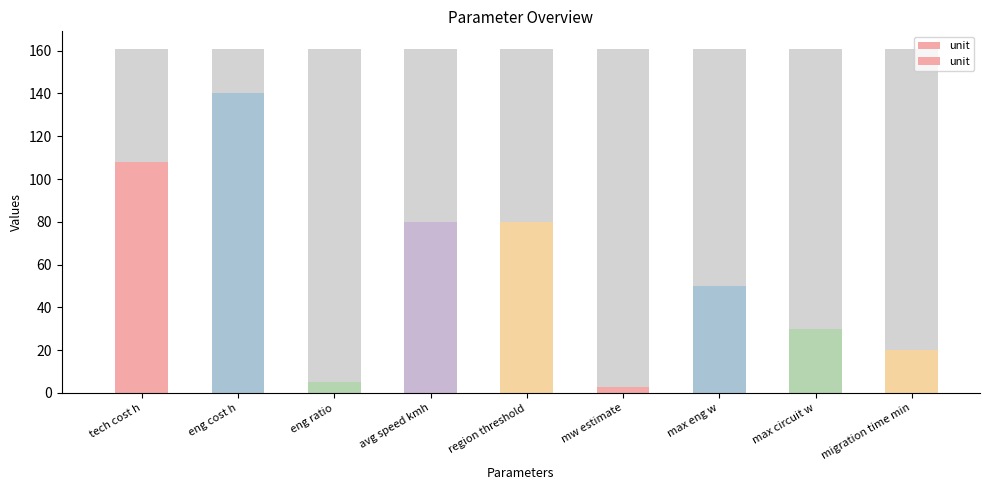

At which category does the chart reach its minimum across all series?

mw estimate